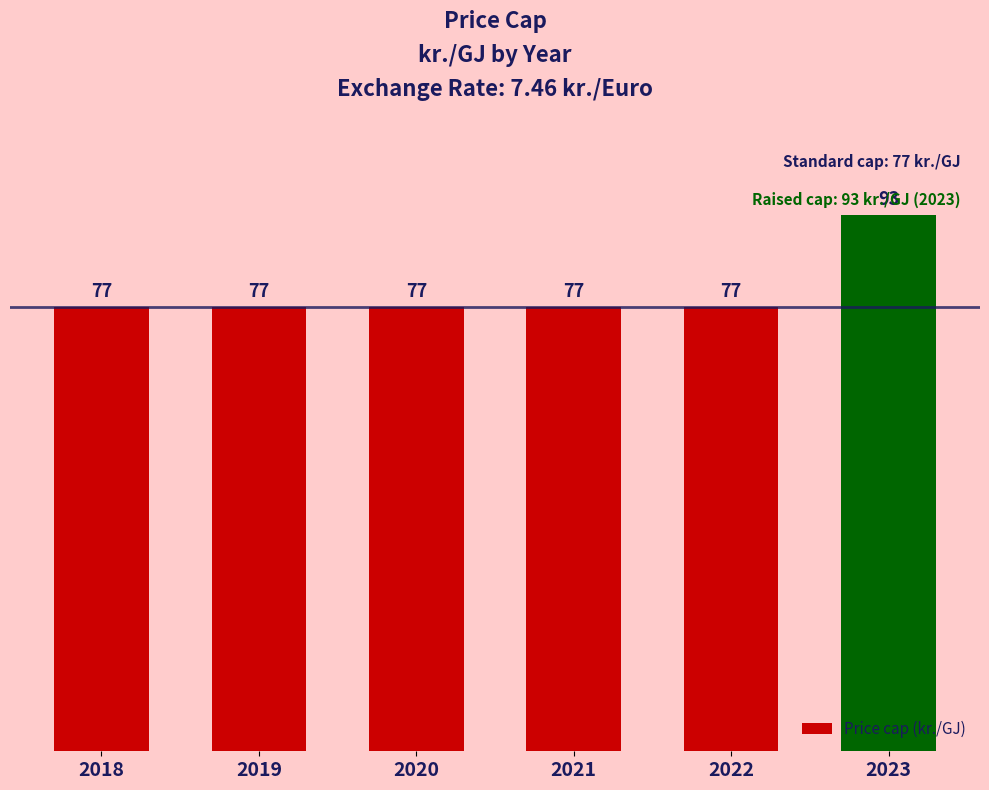

What value does the data have at 2019, to the nearest 5?

75